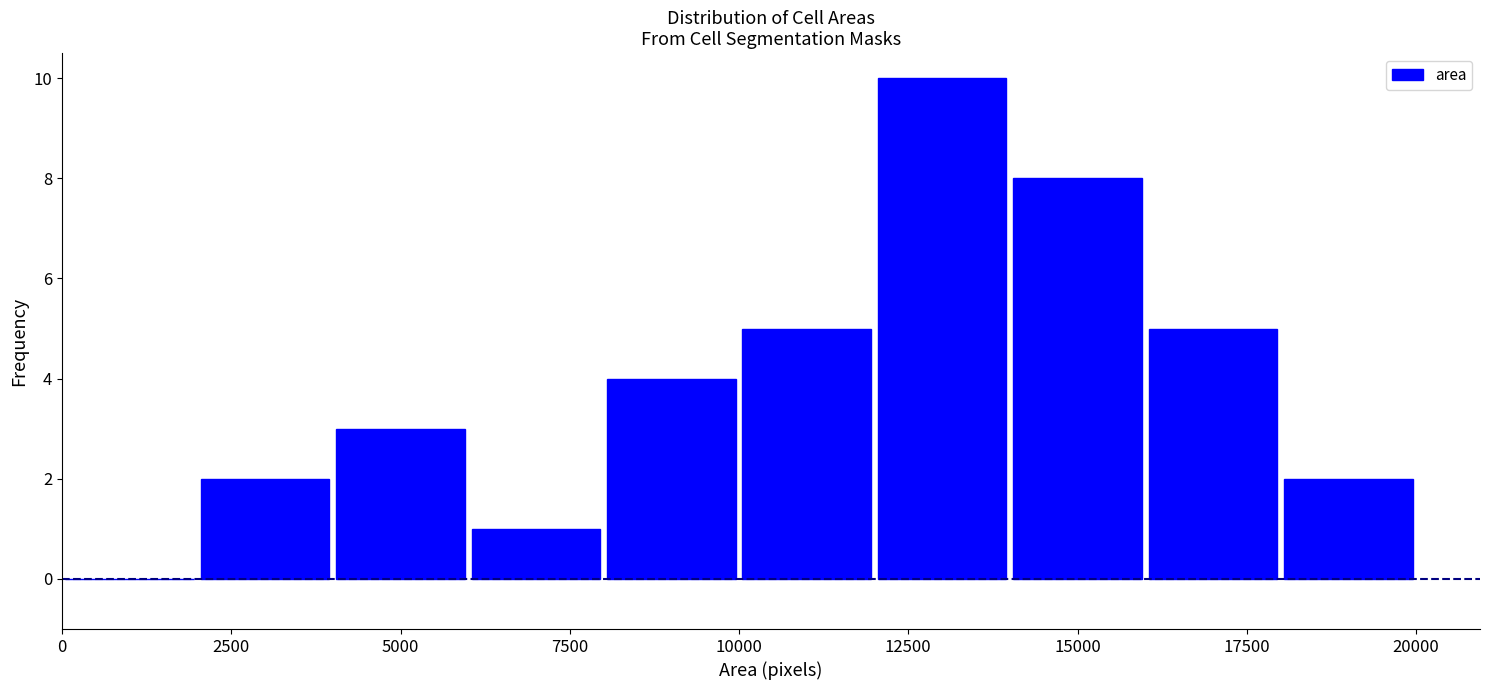

Which range on the x-axis has the tallest bar?

12000 to 14000